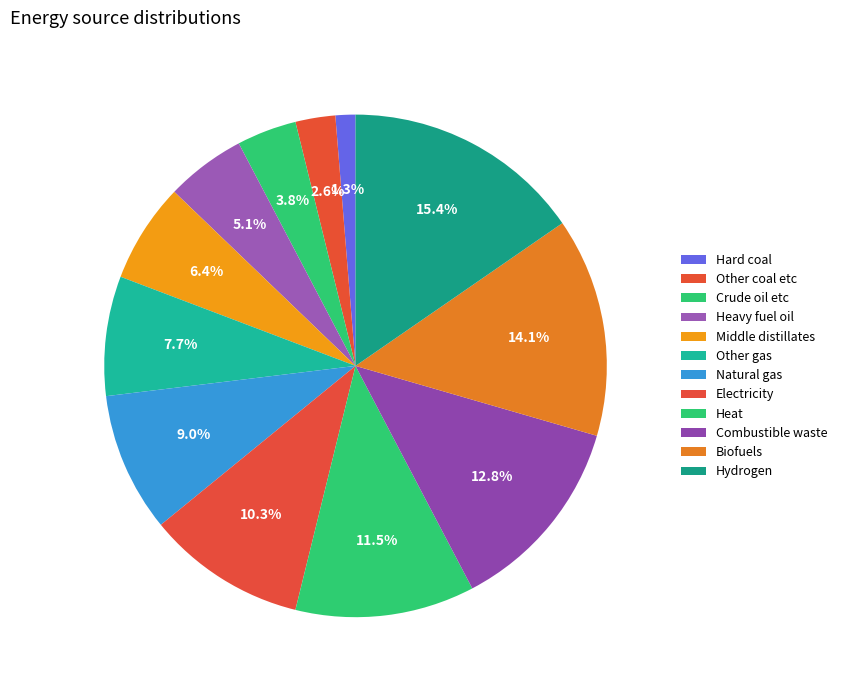

Count the number of slices in the pie.

12